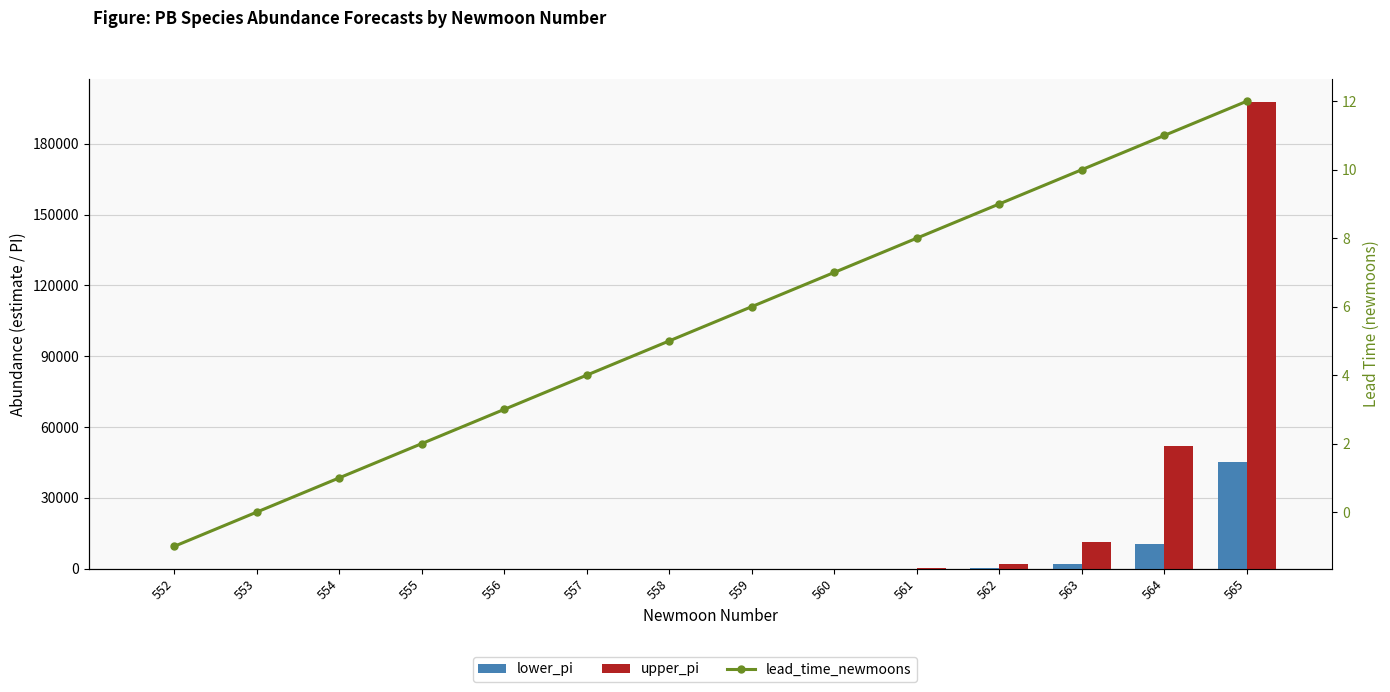

What is the difference between the maximum and second lowest values in the lower_pi series?

45220